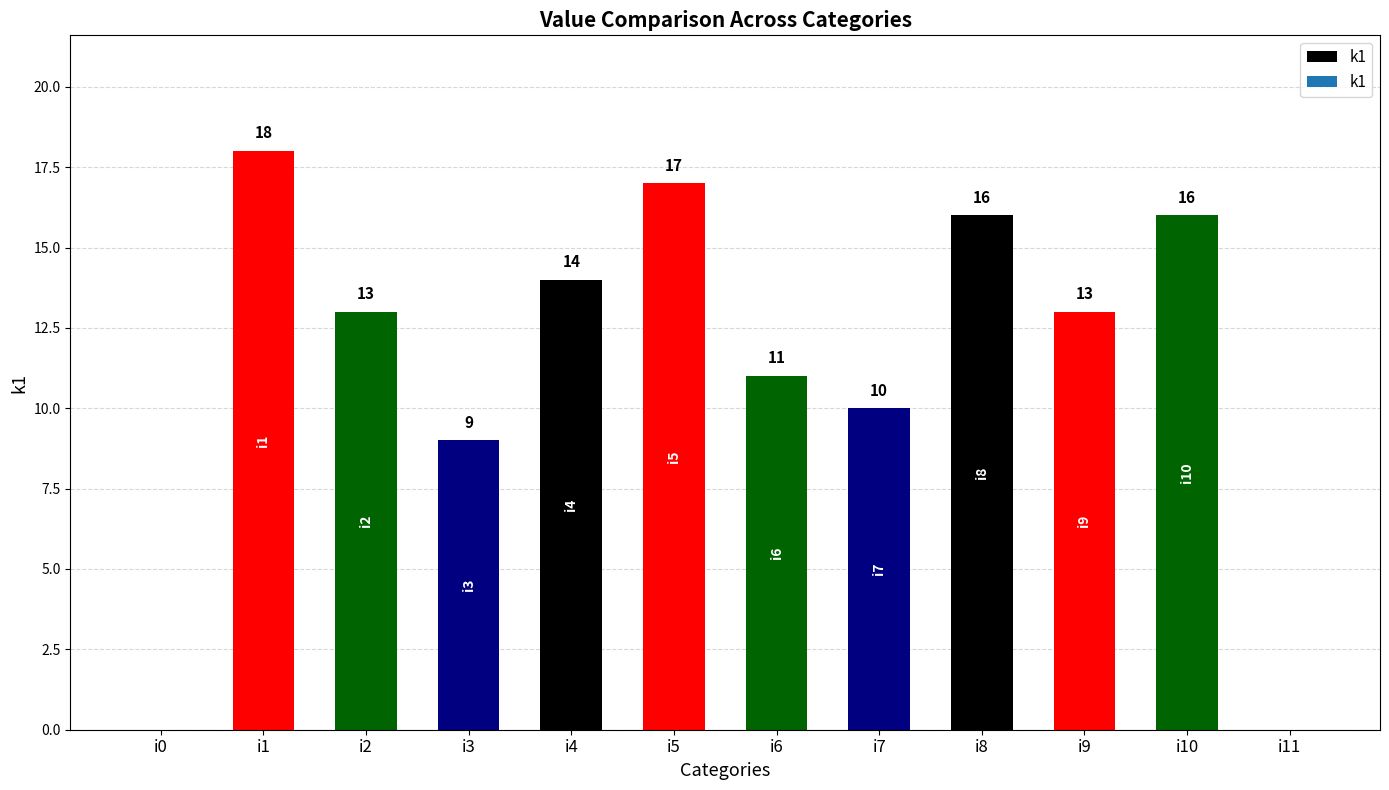

Between i2 and i5, which is larger?

i5